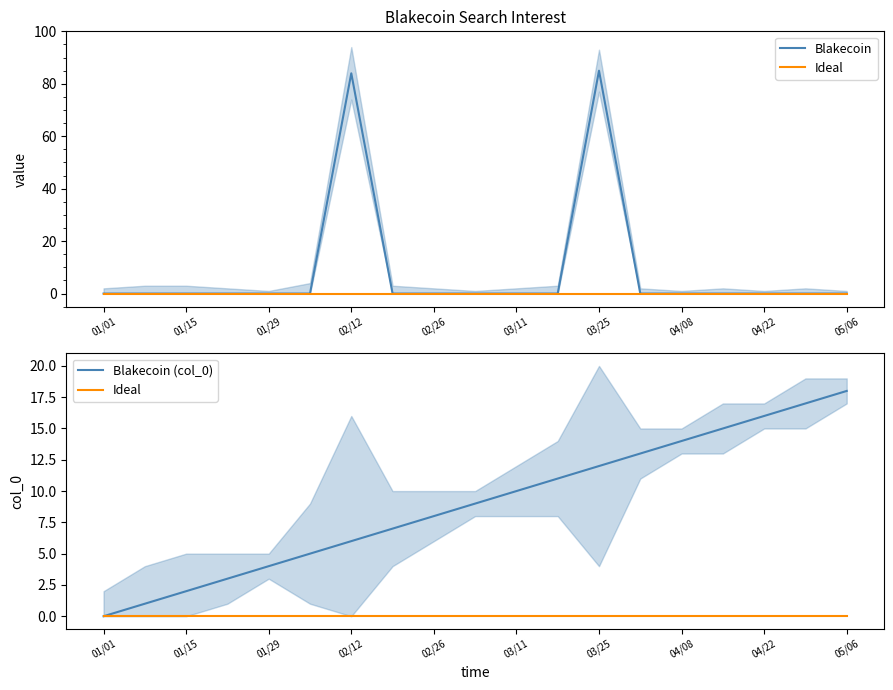

True or false: Blakecoin (col_0) and Ideal cross at least once.

False